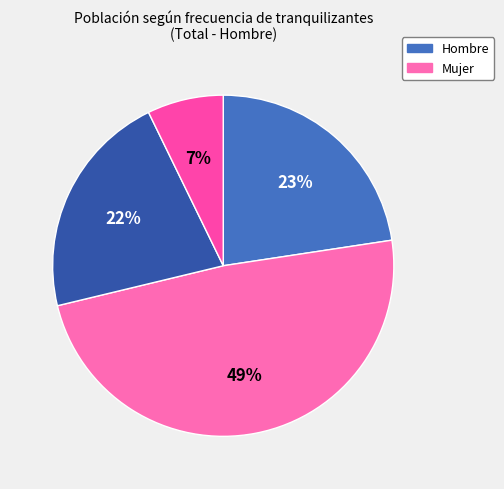

How many segments does this pie chart have?

4